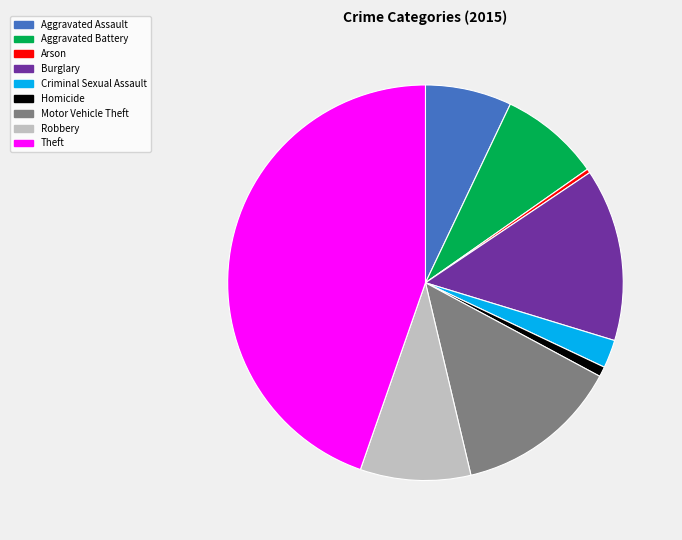

Do Arson and Aggravated Battery together represent more than half of the pie?

No